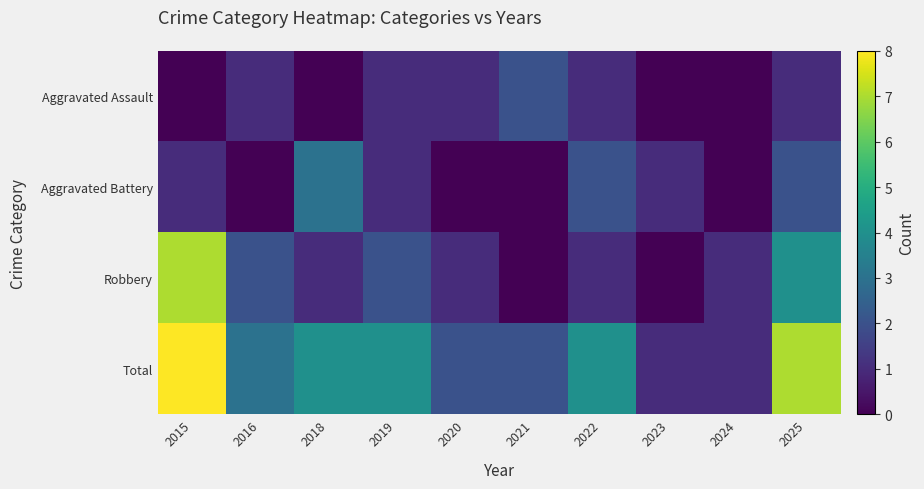

Which series has the largest range (max minus min)?

Robbery